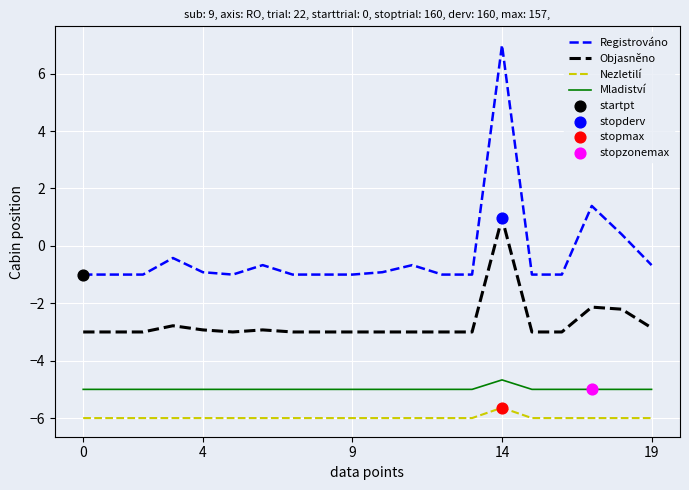

Which series has the largest range (max minus min)?

Registrováno